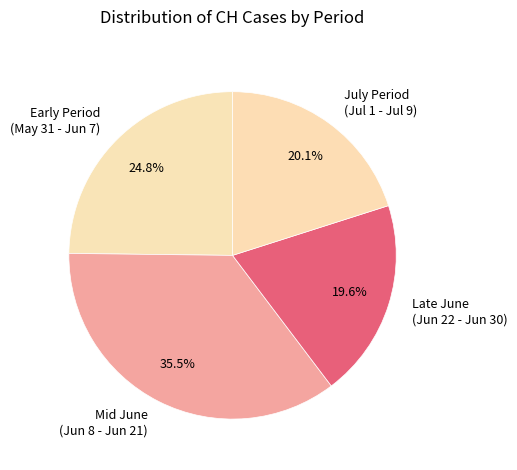

How many segments does this pie chart have?

4